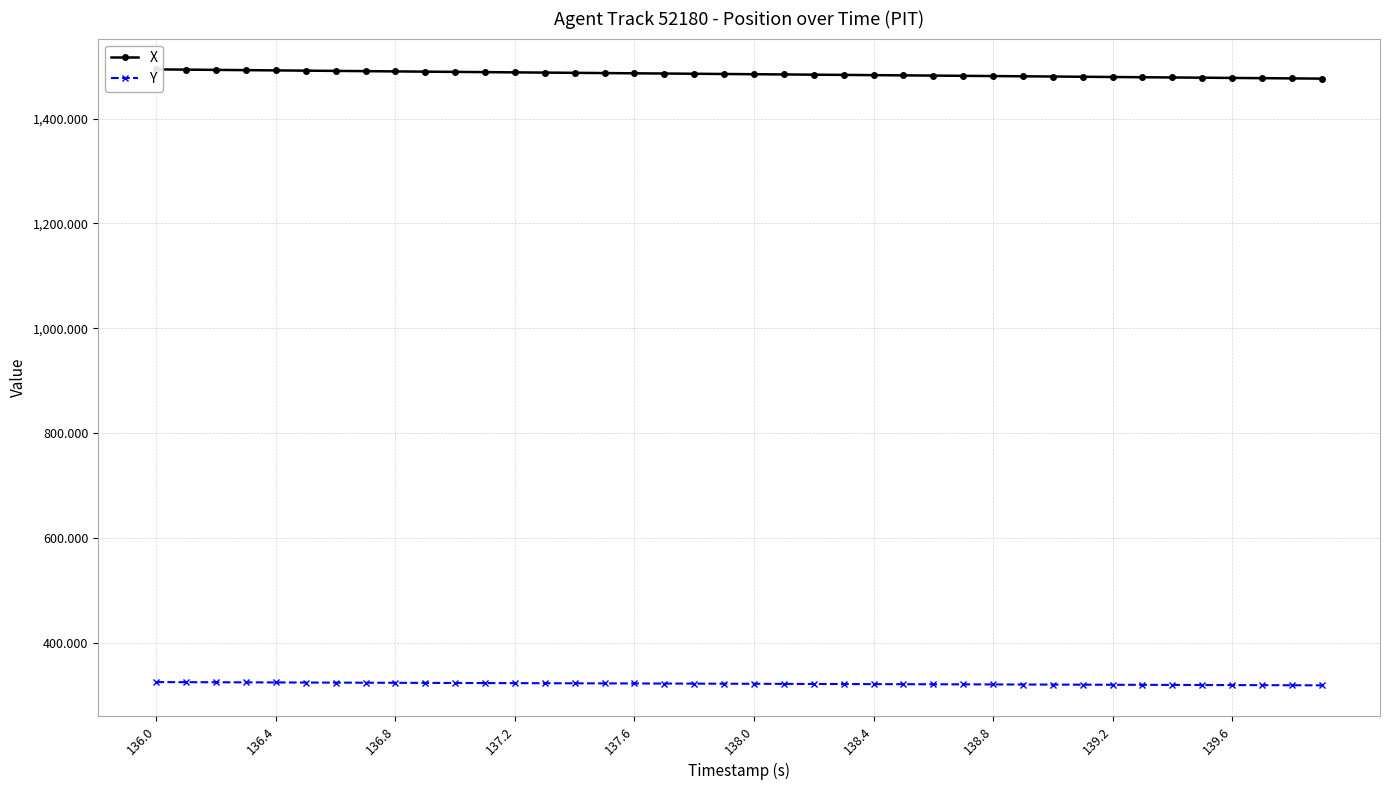

Reading left to right, transcribe all the data shown in this chart.

X: 1494.1	1493.6	1493.1	1492.6	1492.1	1491.6	1491.2	1490.7	1490.2	1489.7	1489.3	1488.8	1488.4	1487.9	1487.5	1487.0	1486.6	1486.2	1485.7	1485.3	1484.8	1484.4	1484.0	1483.5	1483.1	1482.7	1482.2	1481.8	1481.3	1480.9	1480.4	1480.0	1479.5	1479.1	1478.6	1478.2	1477.7	1477.3	1476.9	1476.4
Y: 324.5	324.3	324.1	323.9	323.8	323.6	323.4	323.3	323.1	322.9	322.8	322.6	322.4	322.3	322.1	322.0	321.8	321.7	321.5	321.4	321.2	321.1	320.9	320.7	320.6	320.4	320.3	320.1	320.0	319.8	319.7	319.5	319.4	319.2	319.0	318.9	318.7	318.6	318.4	318.3